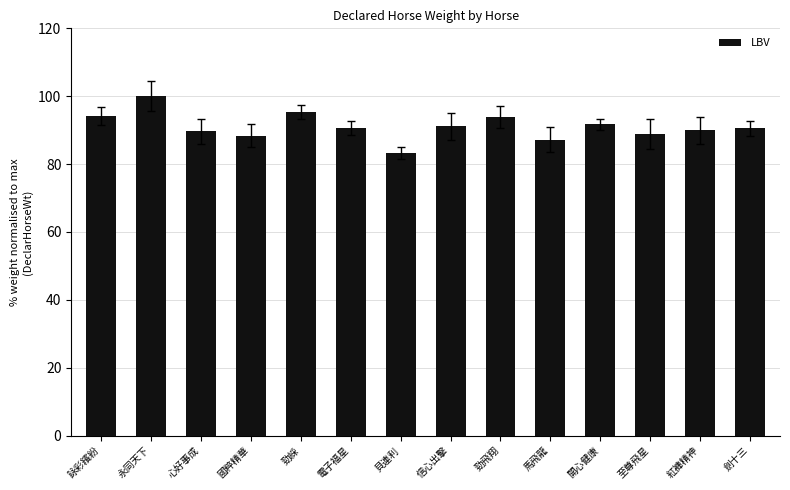

Which category has the lowest value across all series?

貝連利